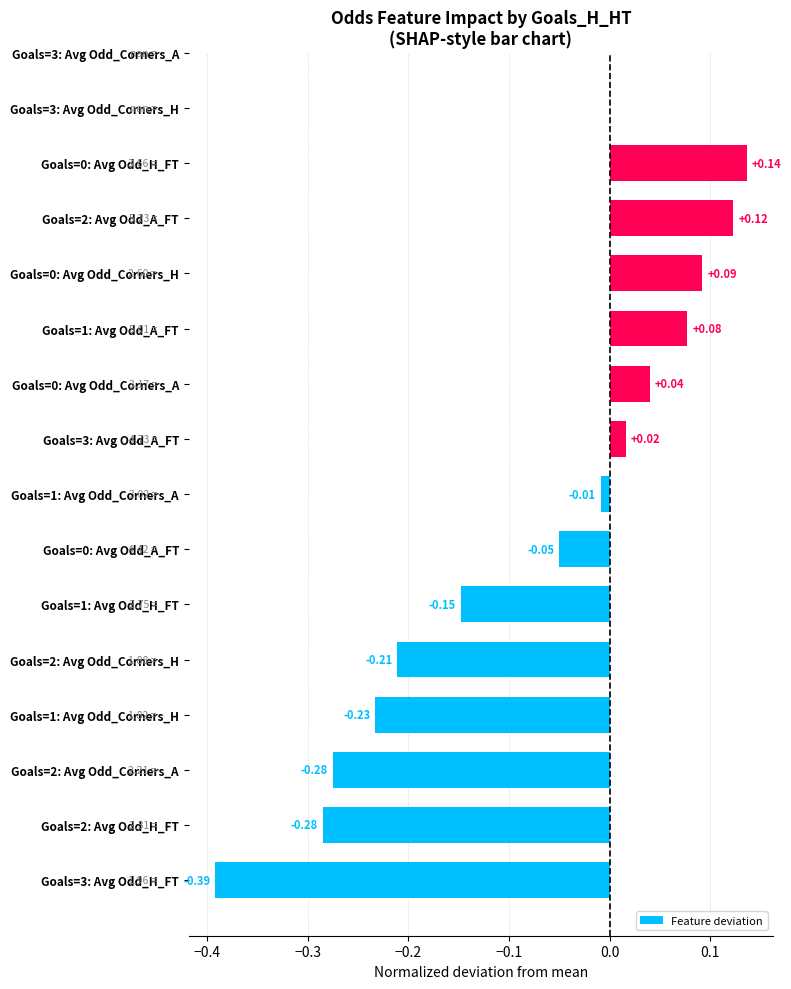

Count the number of values greater than 0.

6